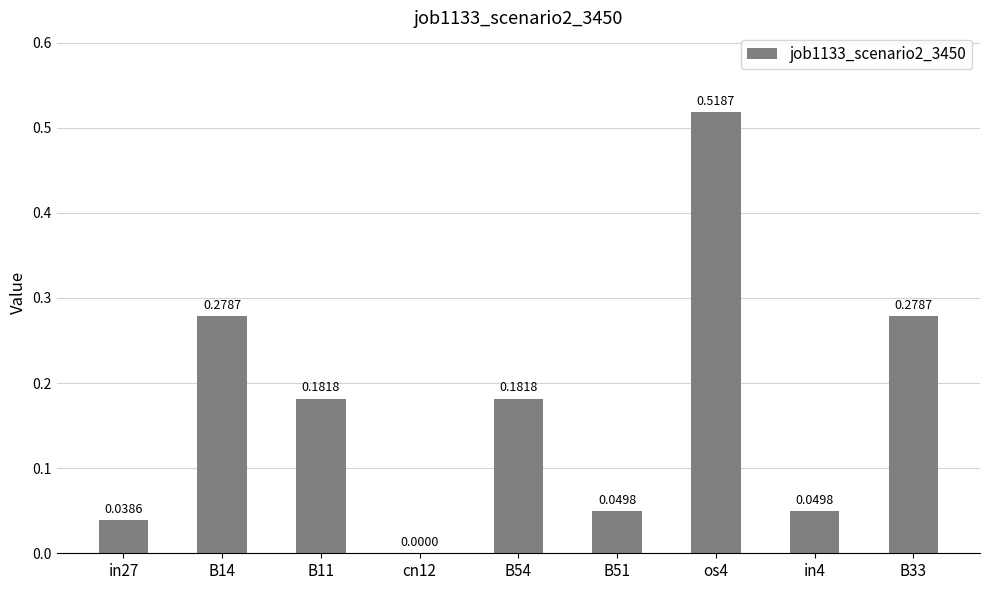

The value at in4 is 0.0. True or false?

True